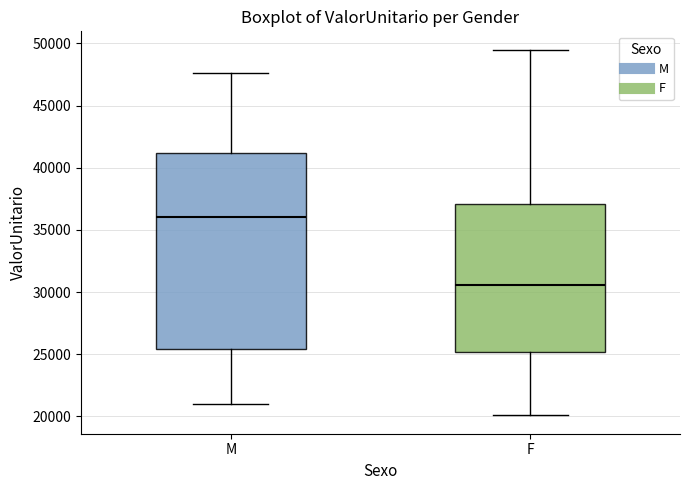

Comparing the boxes themselves (not the whiskers), which one is the tallest?

M